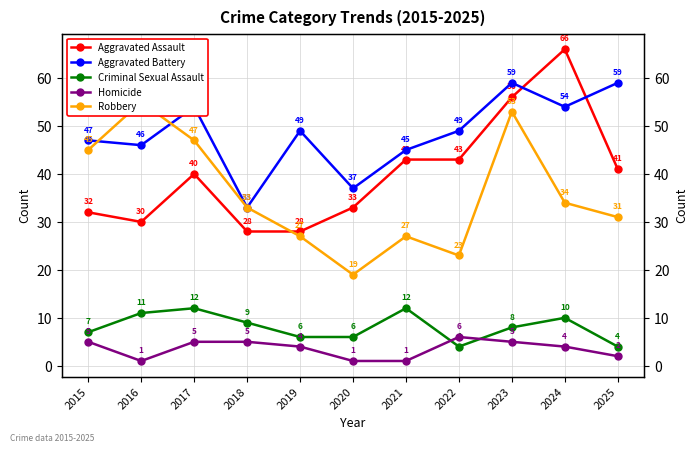

Is this an area chart (filled region under the line)?

No